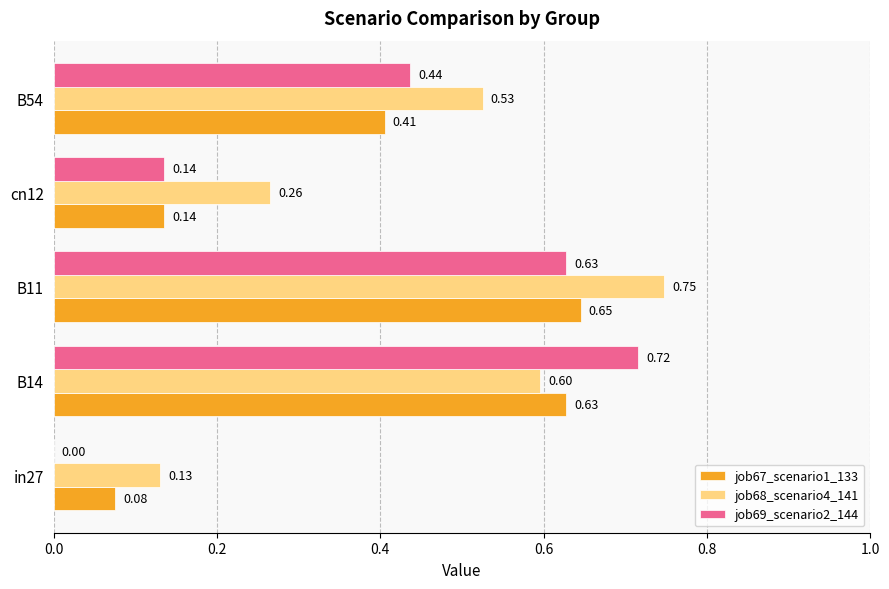

What is the sum of the job68_scenario4_141 values at cn12 and B11?

1.0